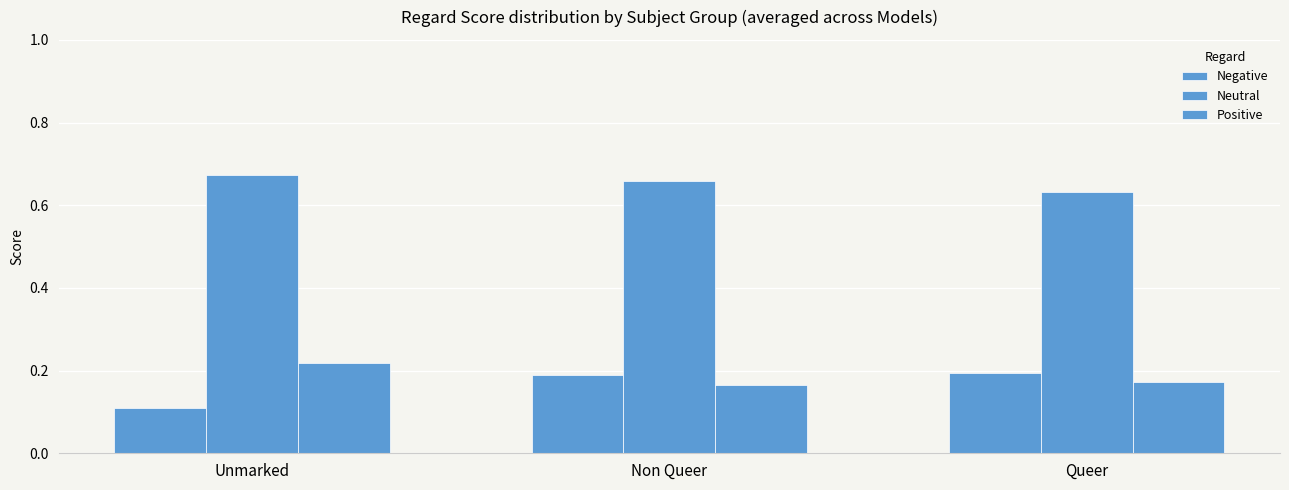

Reading left to right, what are all the values shown in this chart?

Negative: 0.1	0.2	0.2
Neutral: 0.7	0.7	0.6
Positive: 0.2	0.2	0.2